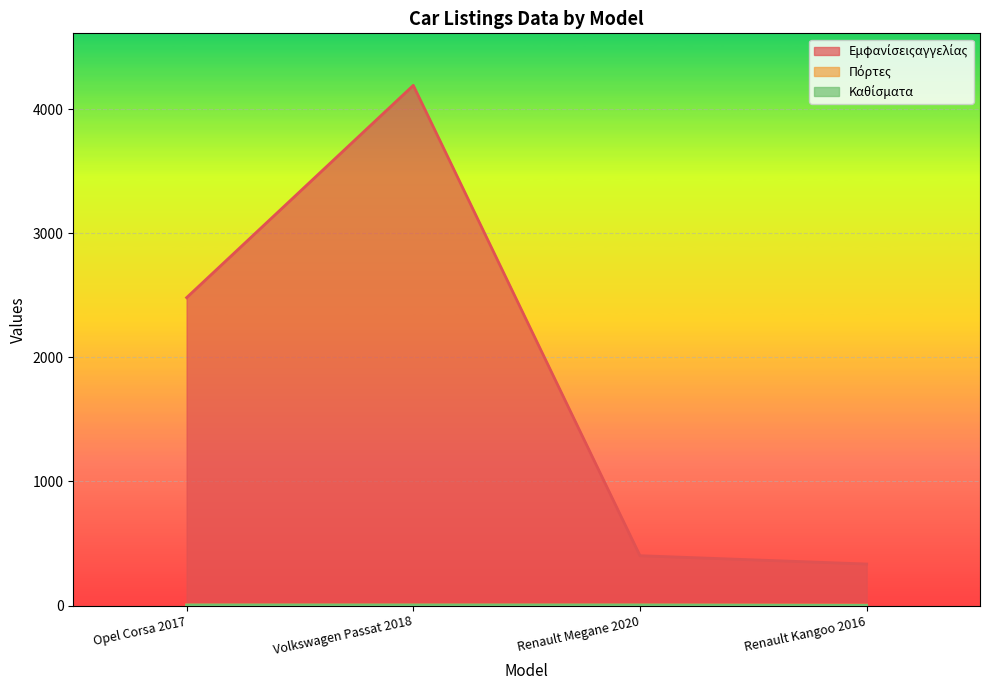

What is the label of the 4th point from the right?

Opel Corsa 2017